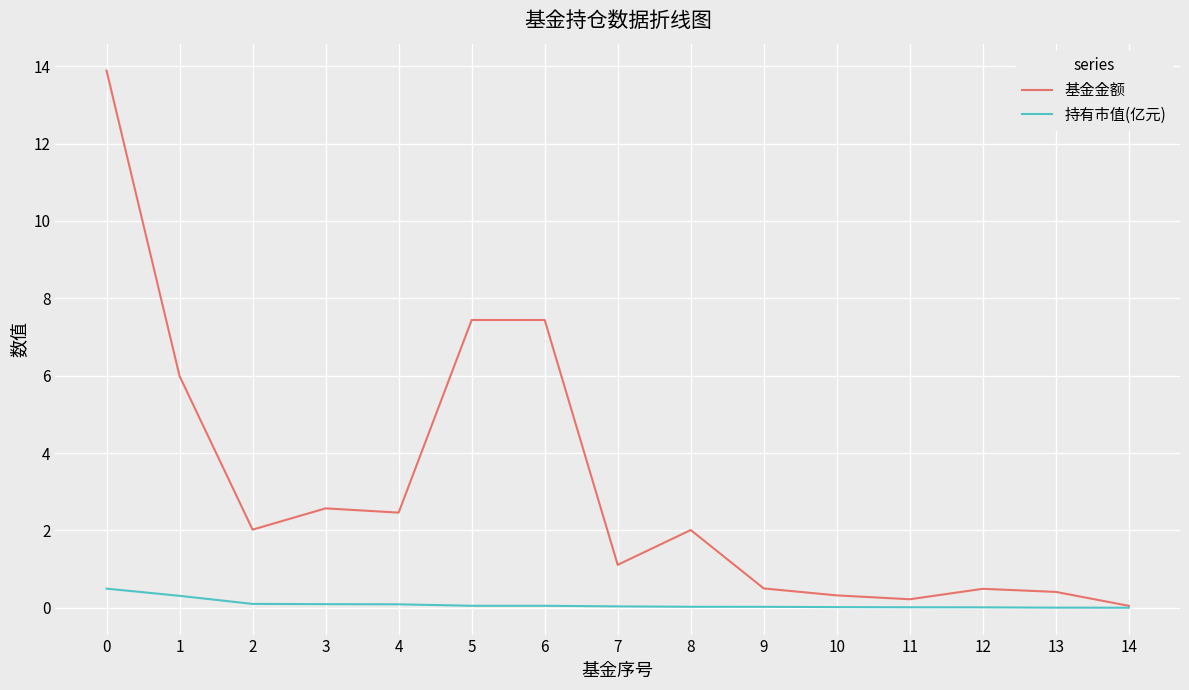

Which series has the largest range (max minus min)?

基金金额